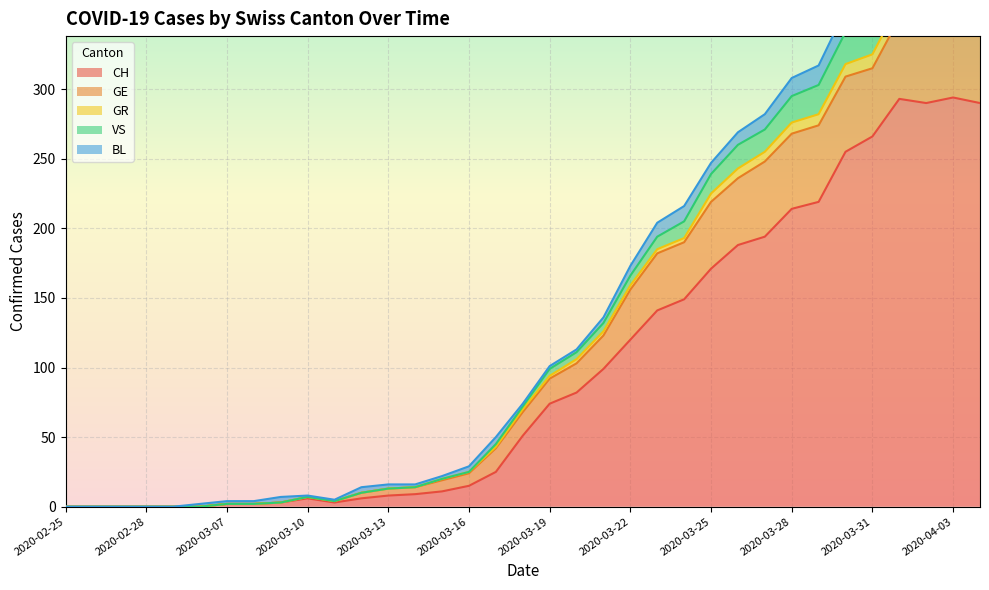

What is the sum of all CH values?

3480